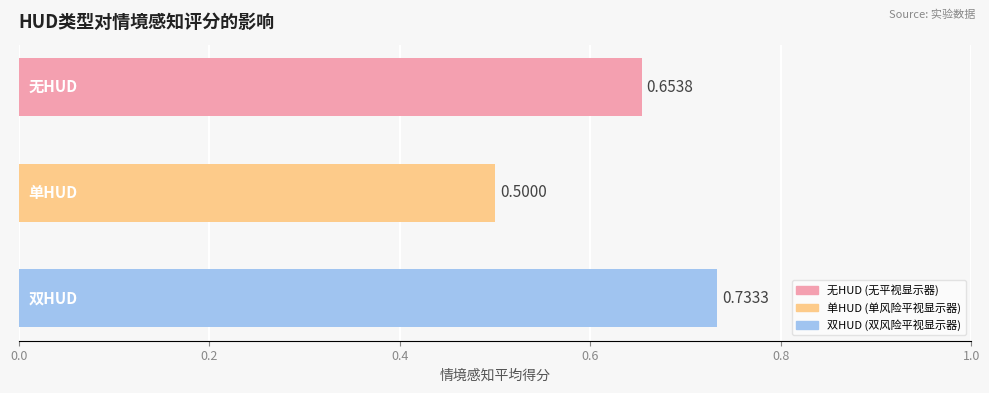

What is the sum of all values?

1.9